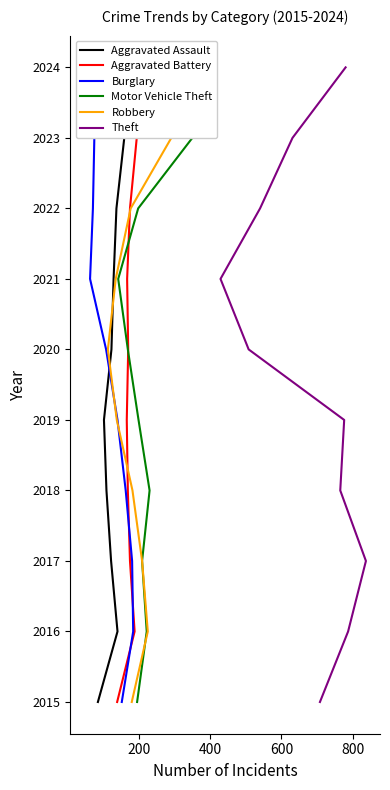

At how many categories does at least one series exceed 2022?

2